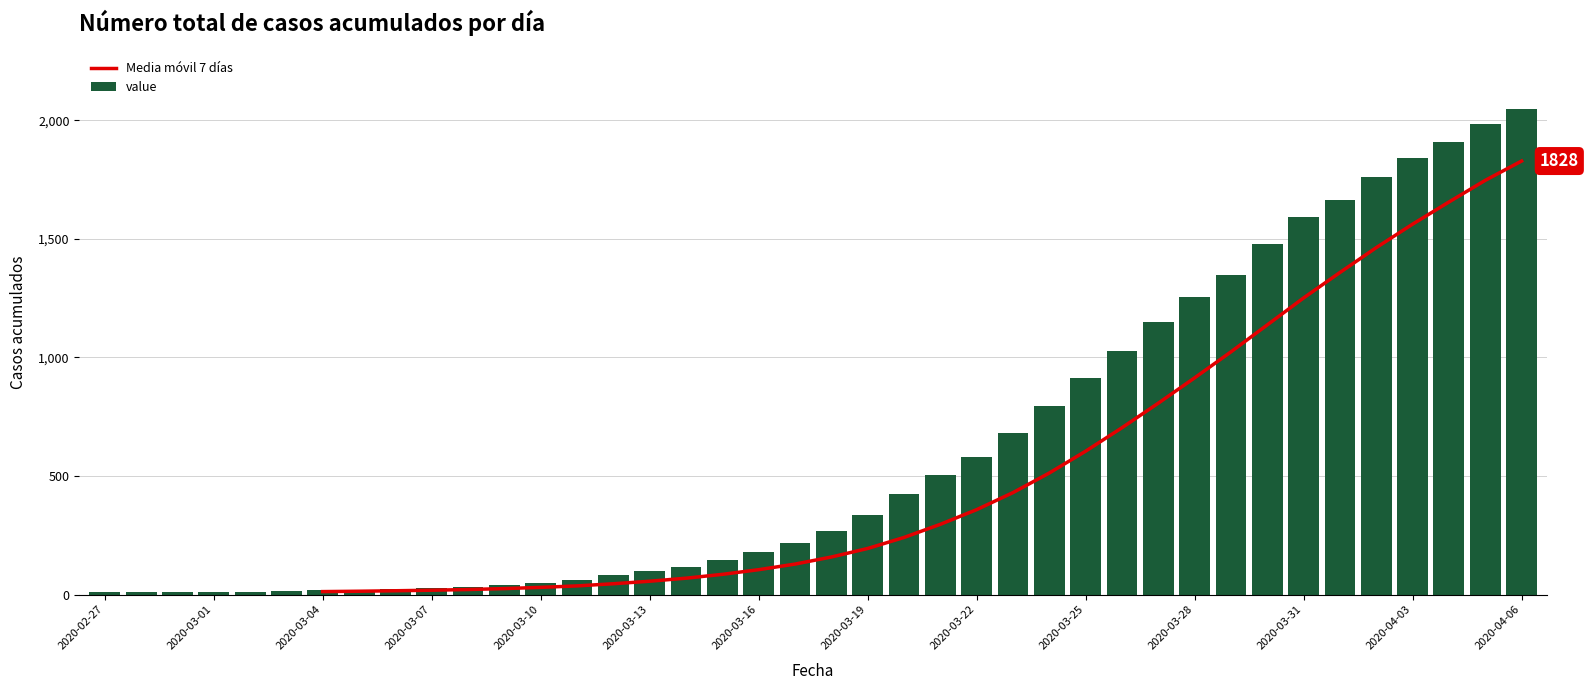

How many bars are there in total?

40